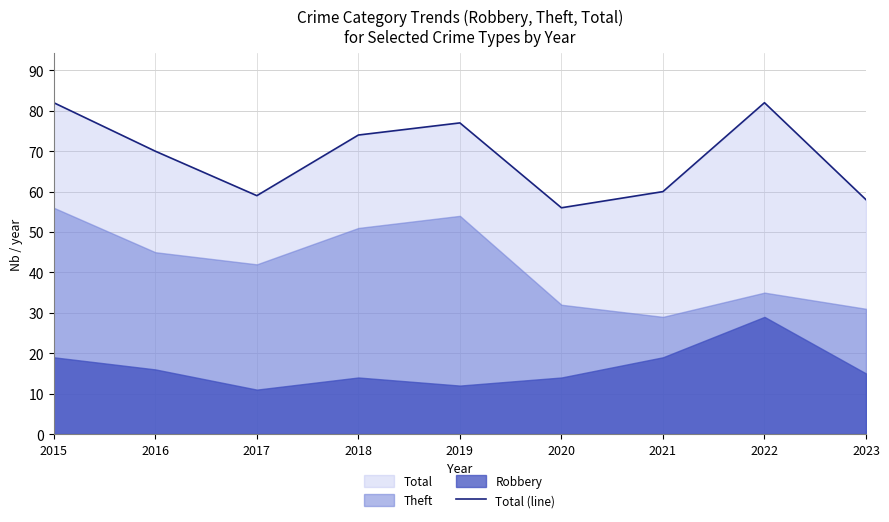

Between 2021 and 2023, which is larger?

2021